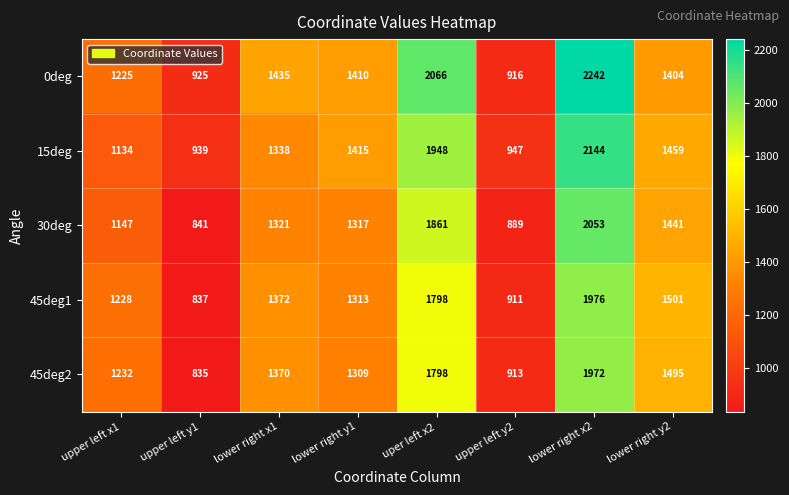

Count the 0deg values in the range 1225 to 2066.

5